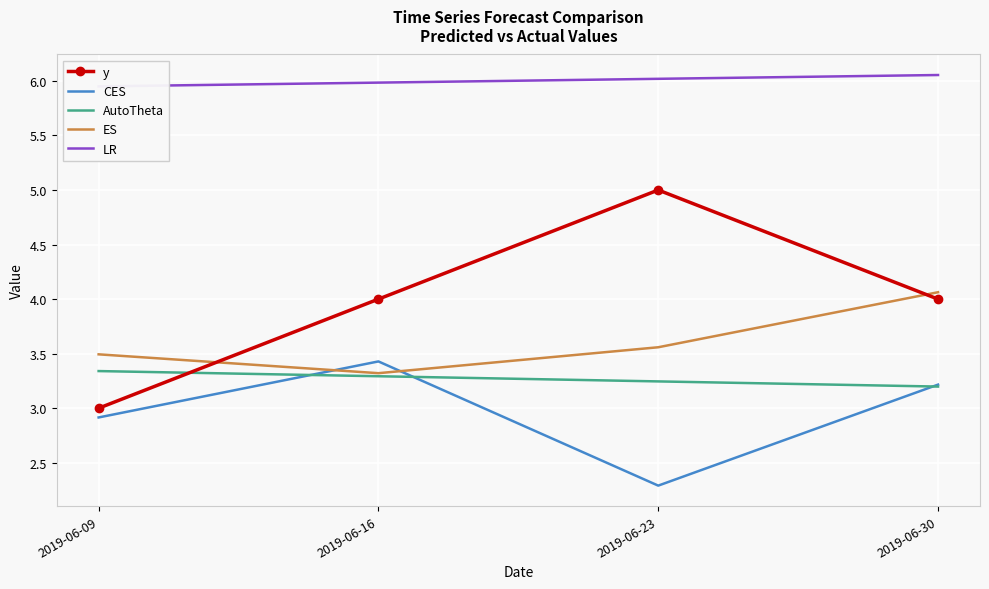

Is the value of LR at 2019-06-30 greater than the value of AutoTheta at 2019-06-23?

Yes